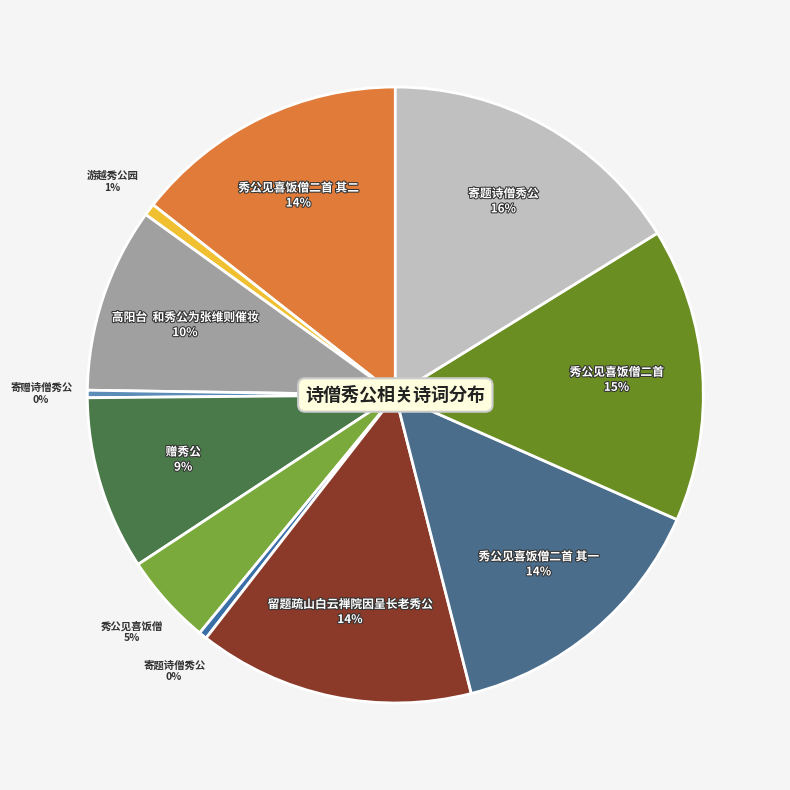

Is there a majority slice in this chart?

No